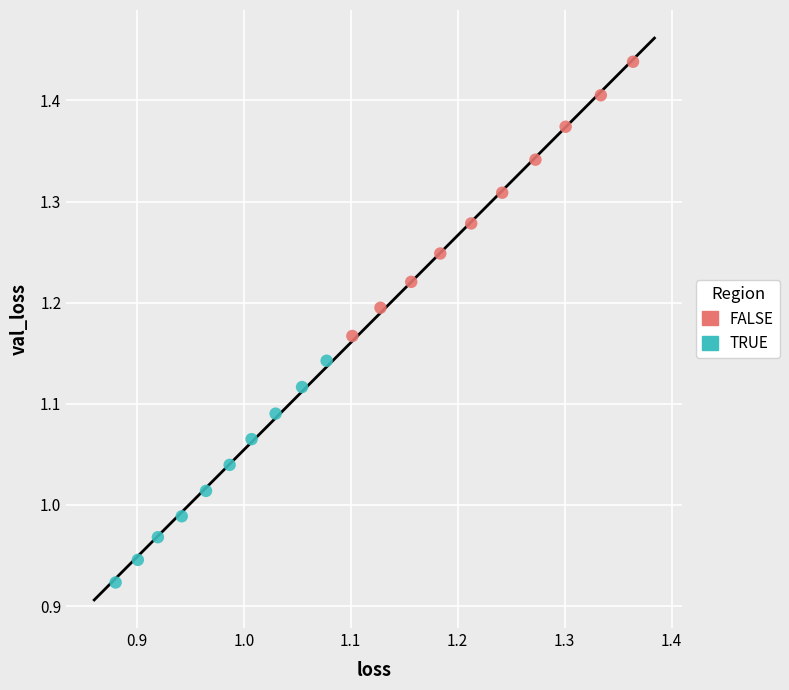

Which series reaches the maximum Y coordinate?

FALSE